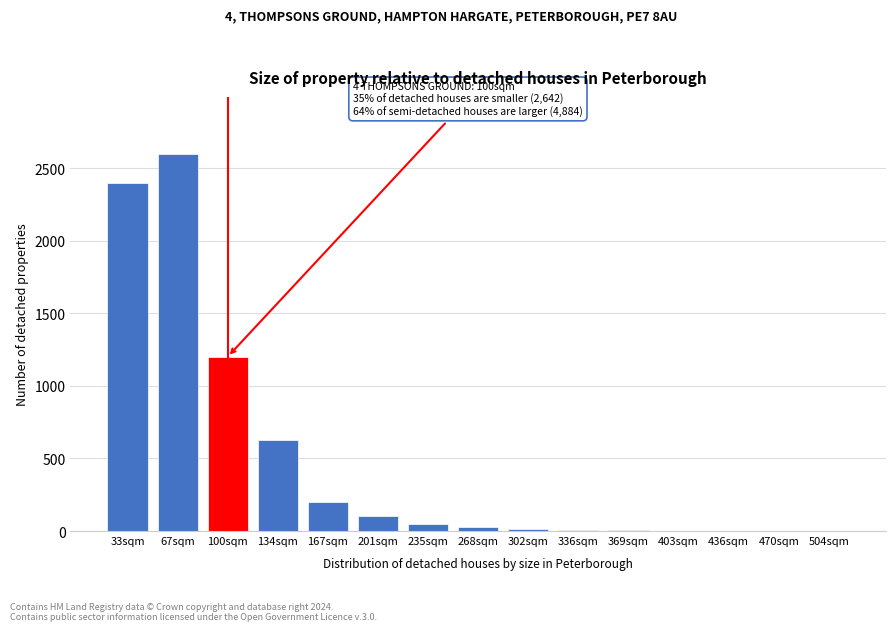

Read the value at 134sqm.

626